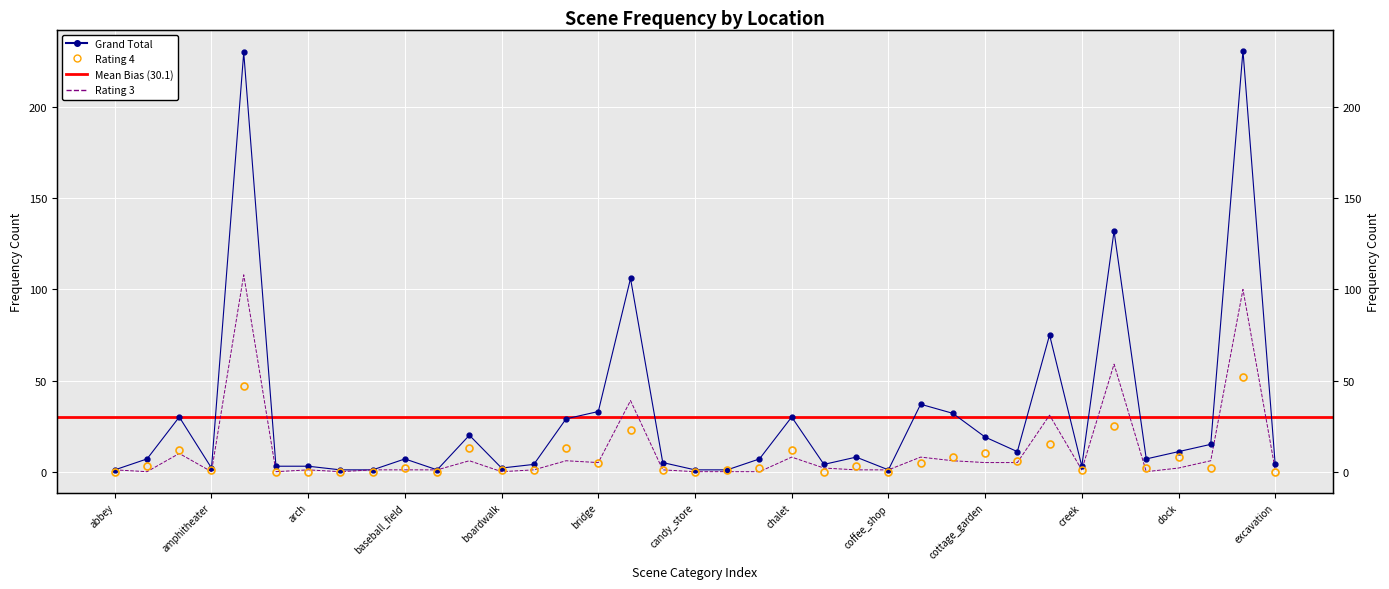

What value does the Grand Total series have at building_facade, to the nearest 10?

110